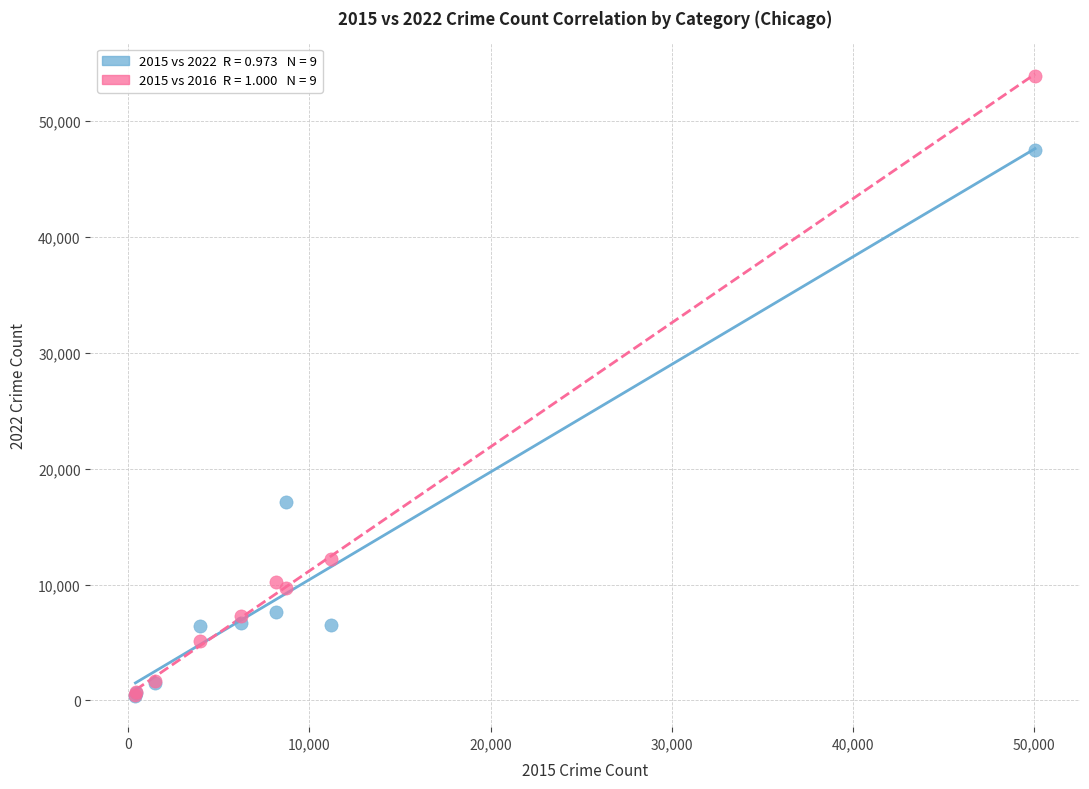

Across all series, what Y value is closest to 27154?

17117